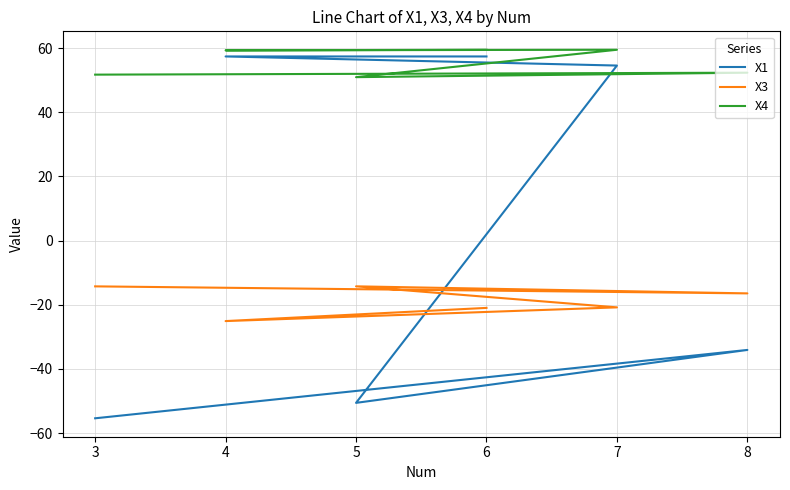

Is it true that X3 equals -16.5 at 8?

True